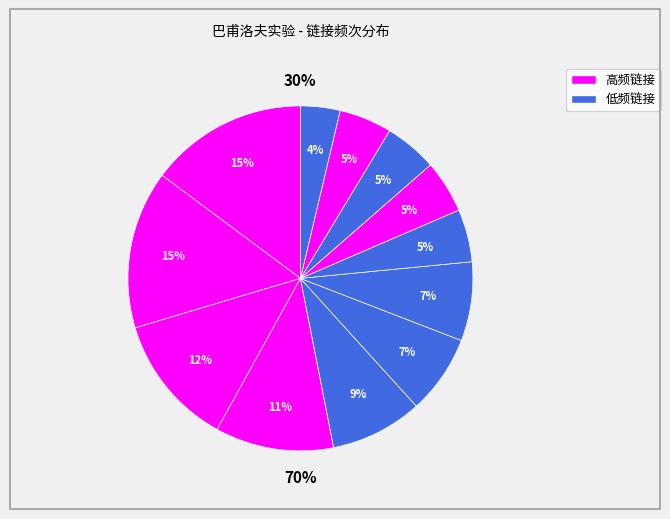

Is it true that 诺贝尔生理学或医学奖 is 1% of the pie?

False